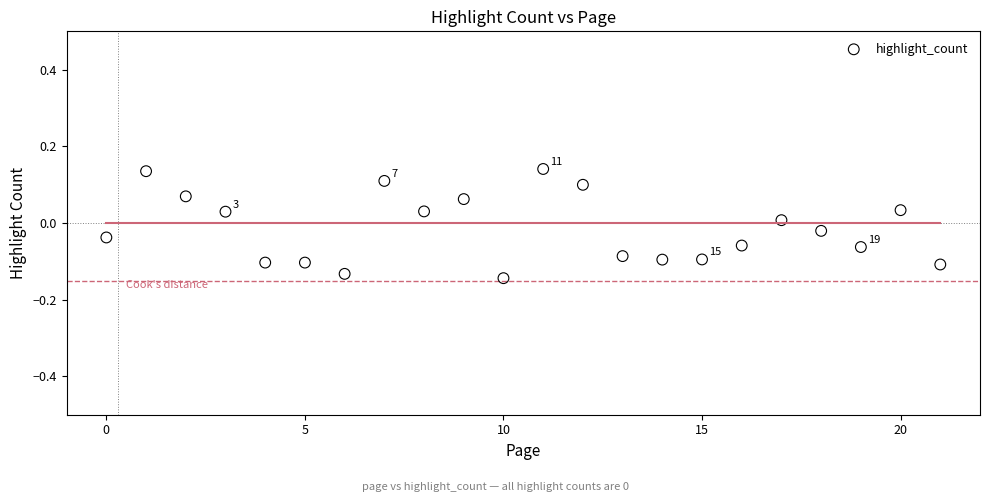

What is the range of Y values (max minus min)?

0.3